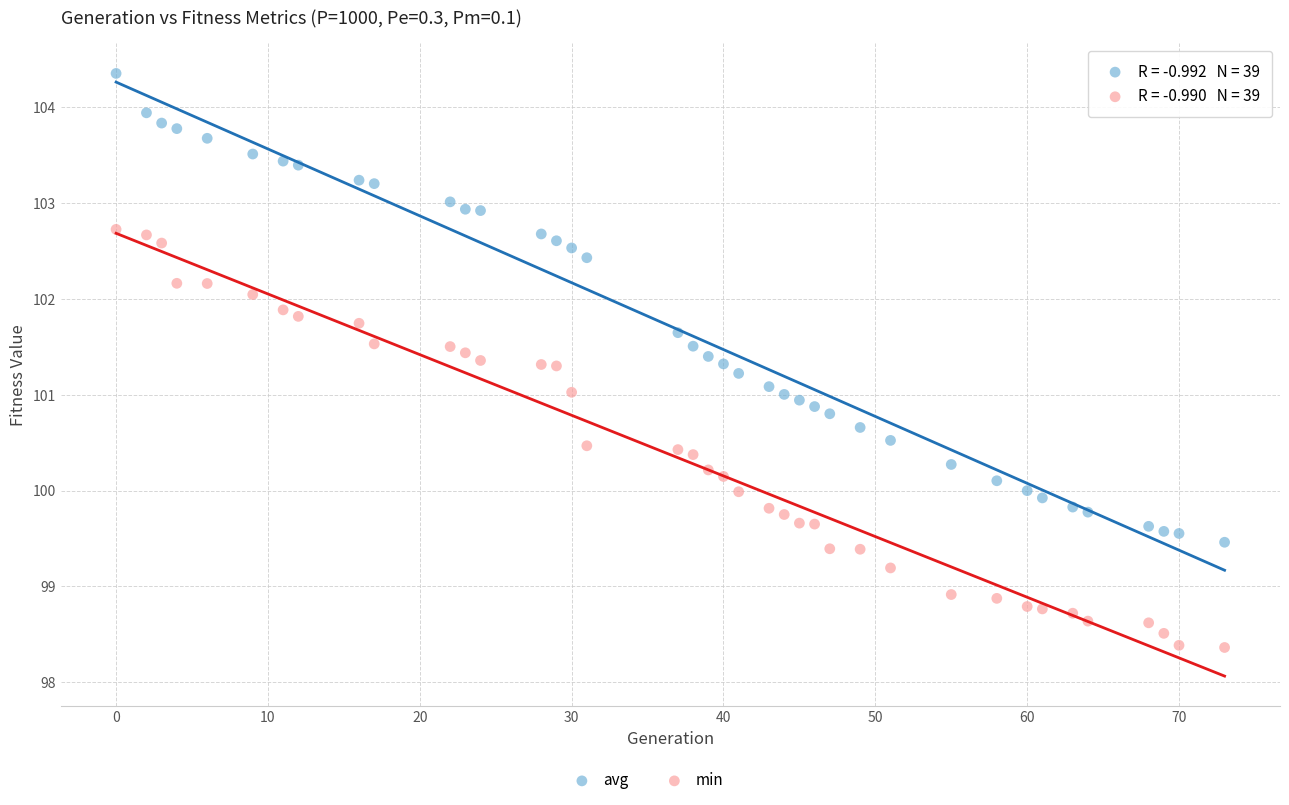

Which series contains the lowest Y value?

min